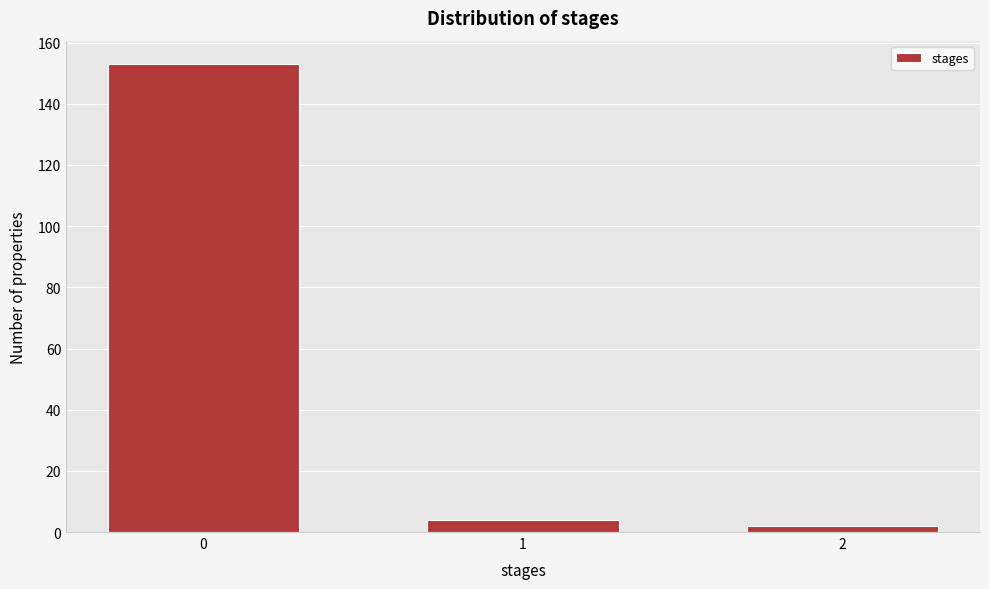

Reading left to right, list all the values displayed in this chart.

153	4	2